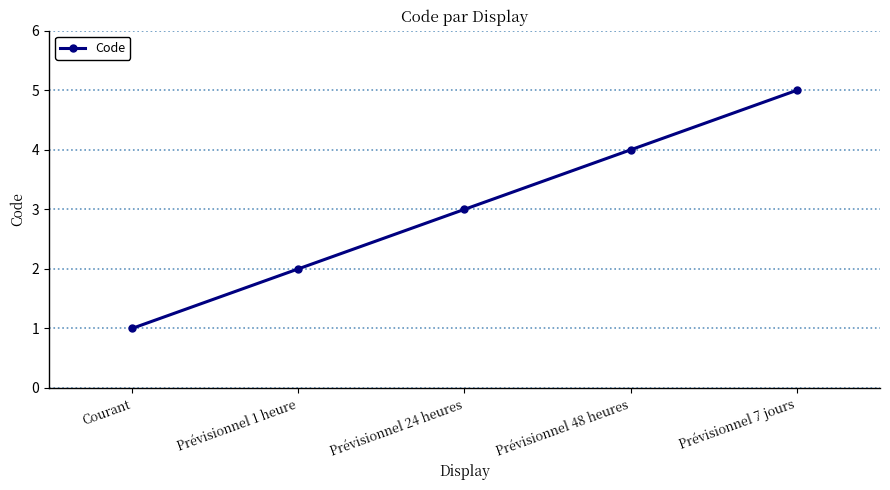

Is it true that the value at Prévisionnel 1 heure is 1?

False